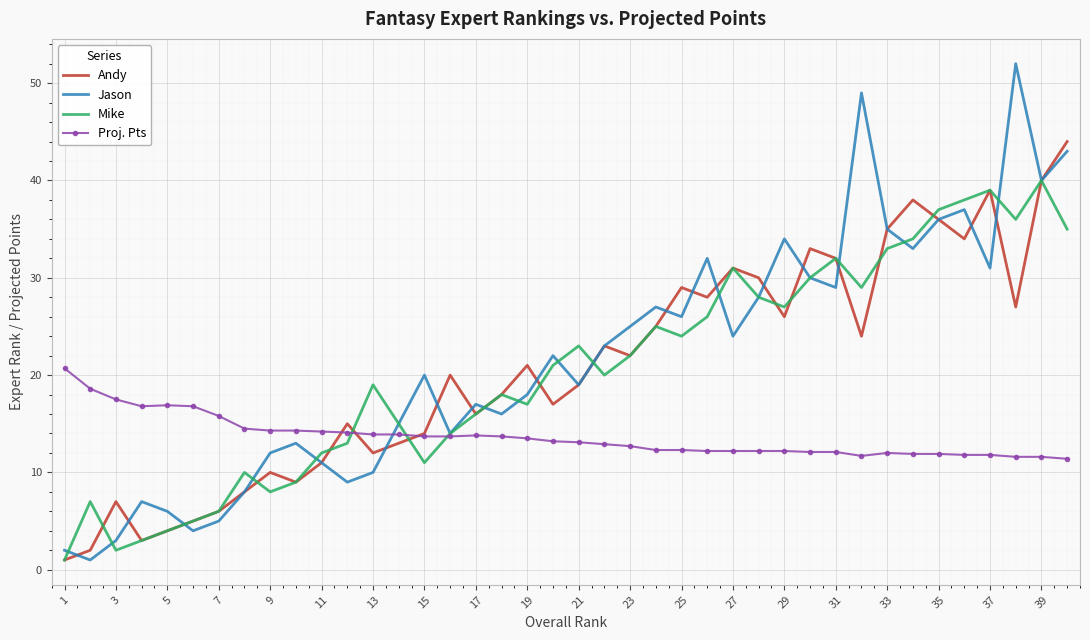

How many interior local valleys does the Mike series have?

9